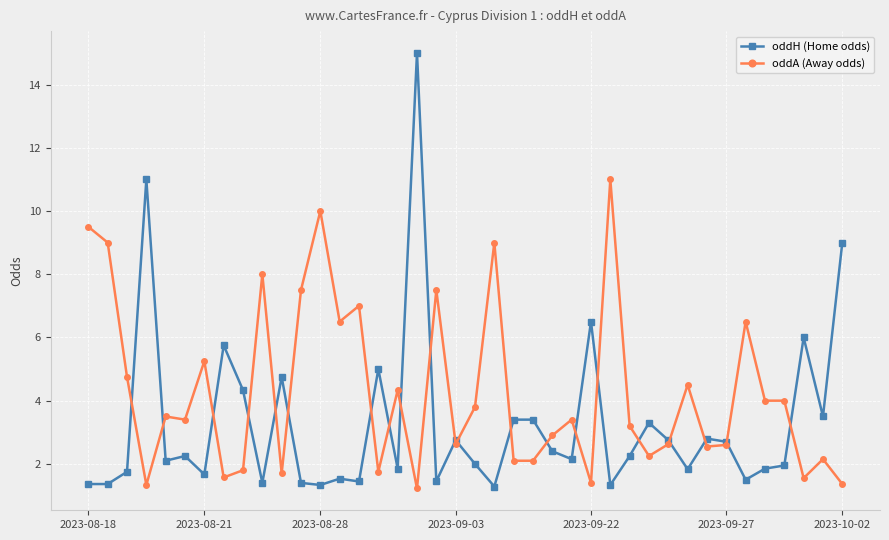

What is the maximum value for oddA (Away odds)?

11.0